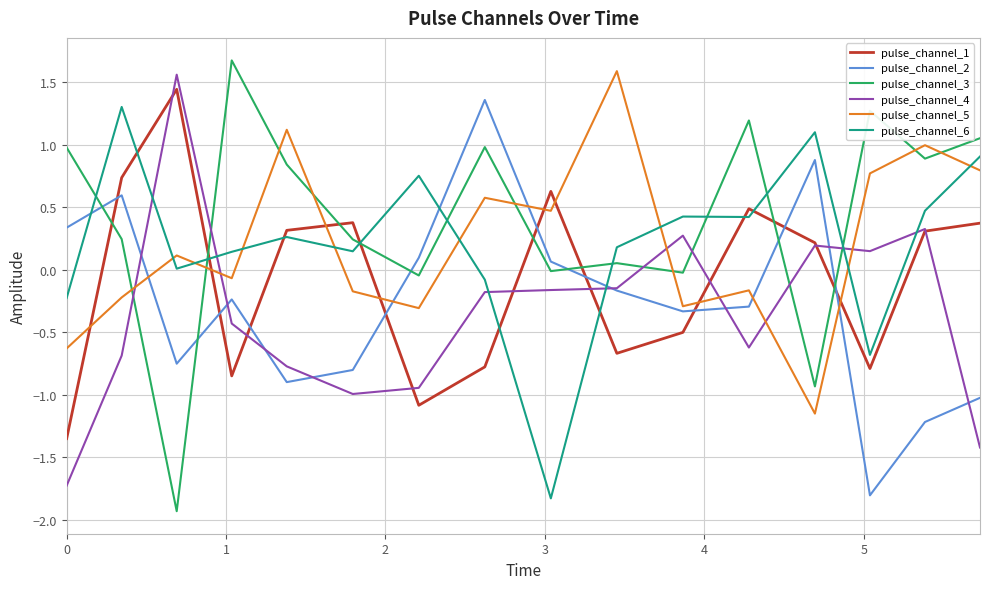

What is the greatest value displayed?

1.7